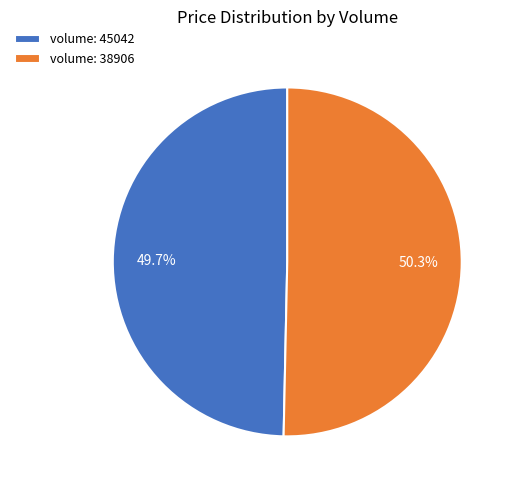

Which has a higher value, volume: 45042 or volume: 38906?

volume: 38906